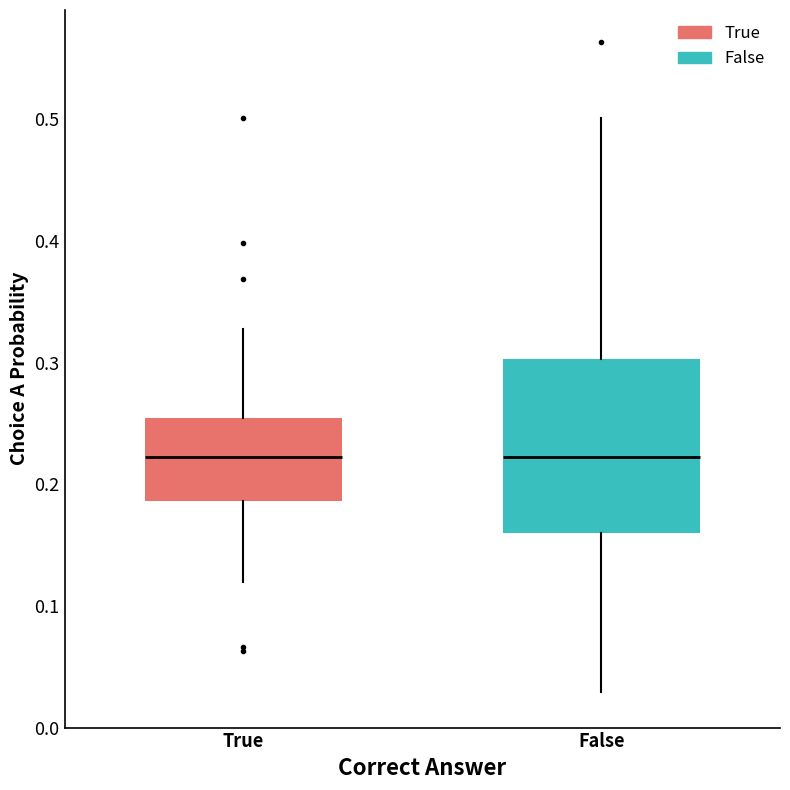

Reading left to right, read every box against the y-axis: the position of its median line, the range the box covers, and the ends of its whiskers. The values are not printed on the chart, so give them approximately, as read against the axis.

True: median 0.22, box 0.19 to 0.25, whiskers 0.12 to 0.33
False: median 0.22, box 0.16 to 0.30, whiskers 0.03 to 0.50